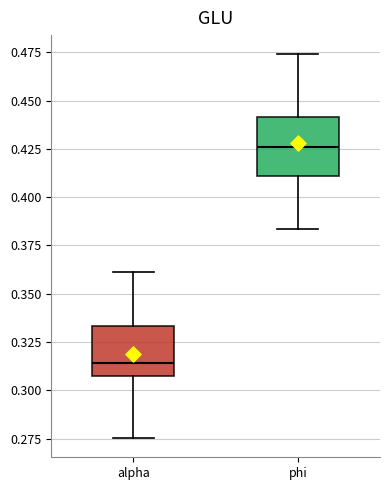

Reading left to right, read every box against the y-axis: the position of its median line, the range the box covers, and the ends of its whiskers. The values are not printed on the chart, so give them approximately, as read against the axis.

alpha: median 0.315, box 0.310 to 0.335, whiskers 0.275 to 0.360
phi: median 0.425, box 0.410 to 0.440, whiskers 0.385 to 0.475